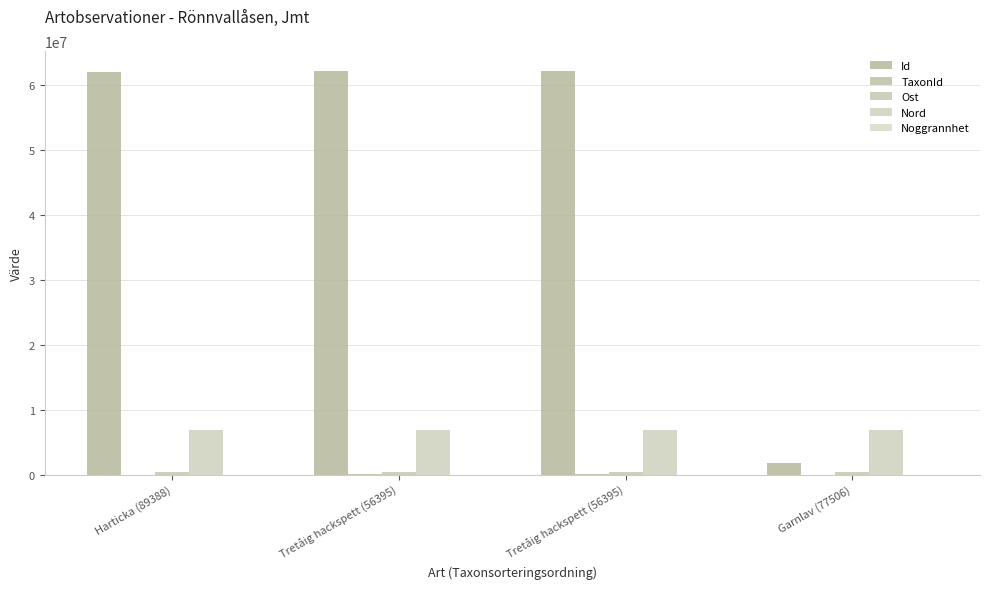

Count the number of categories in the chart.

4